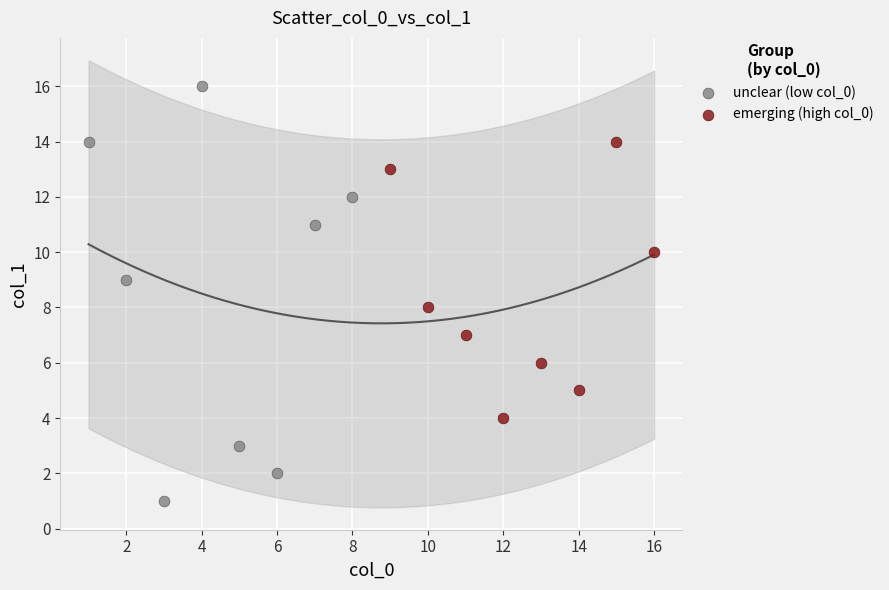

What are all the series names shown in the legend?

unclear (low col_0), emerging (high col_0)